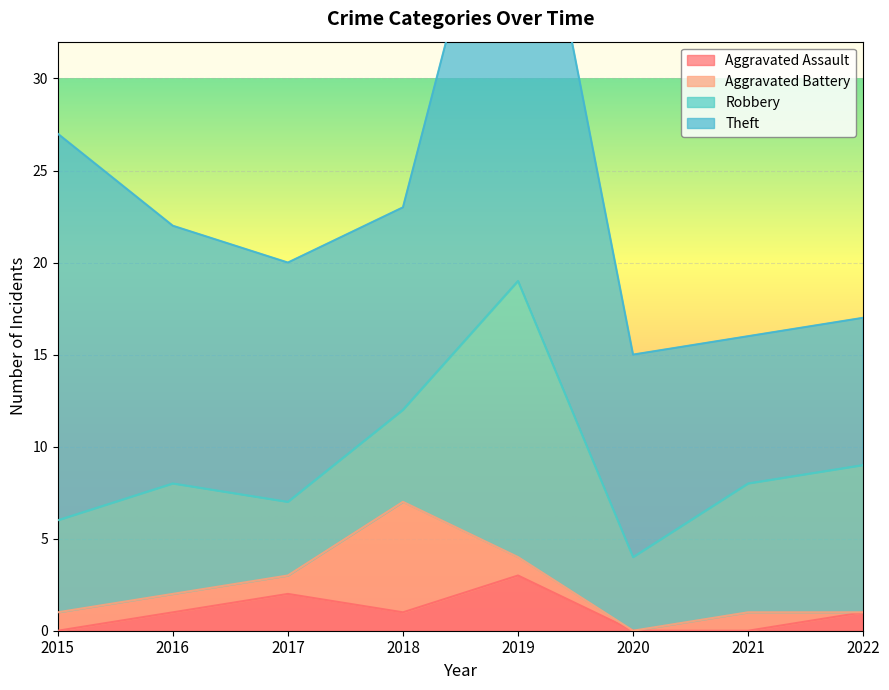

At which category is the sum across all series the highest?

2019